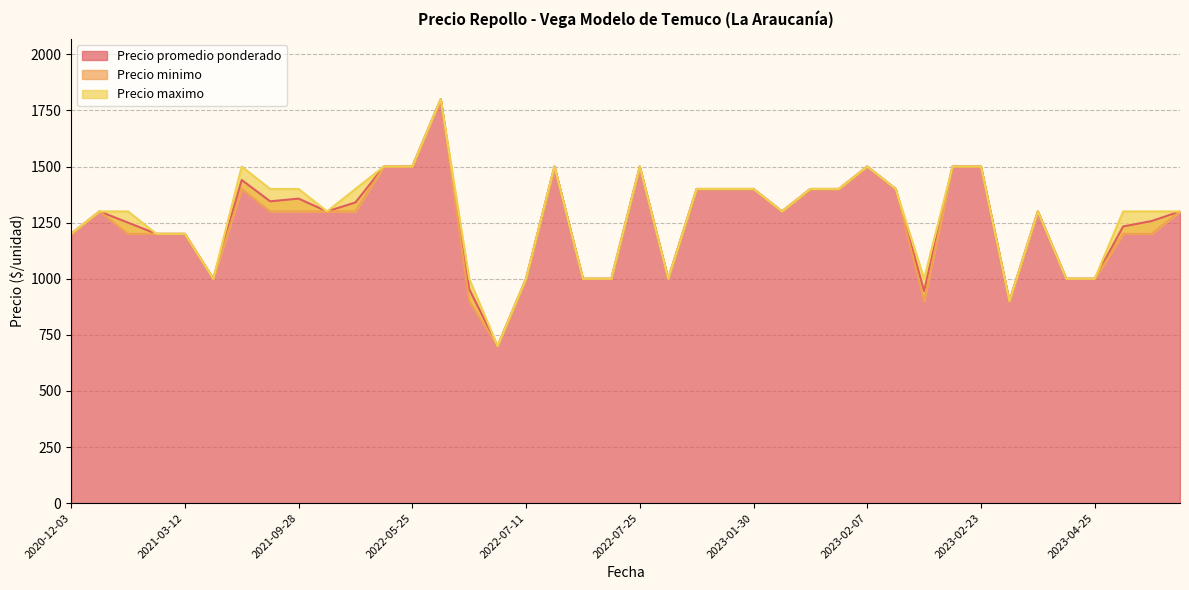

What is the approximate value of Precio maximo at 2023-04-25, to the nearest 100?

1000